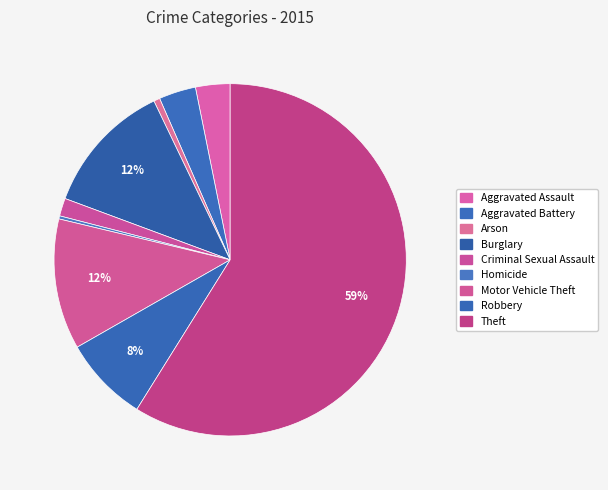

Count the number of slices in the pie.

9